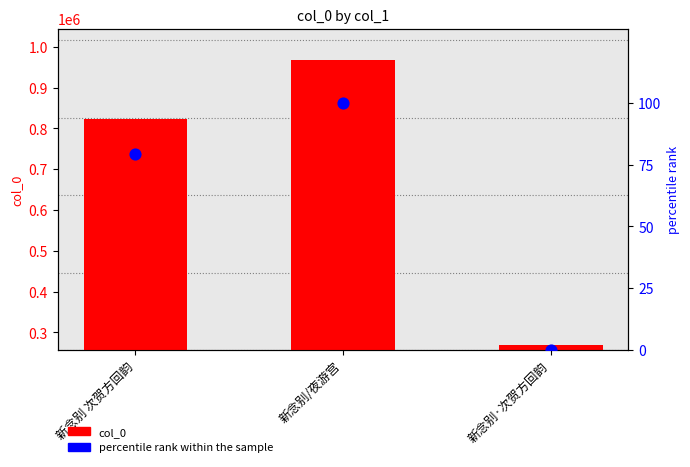

Which series has the largest total across all categories?

col_0